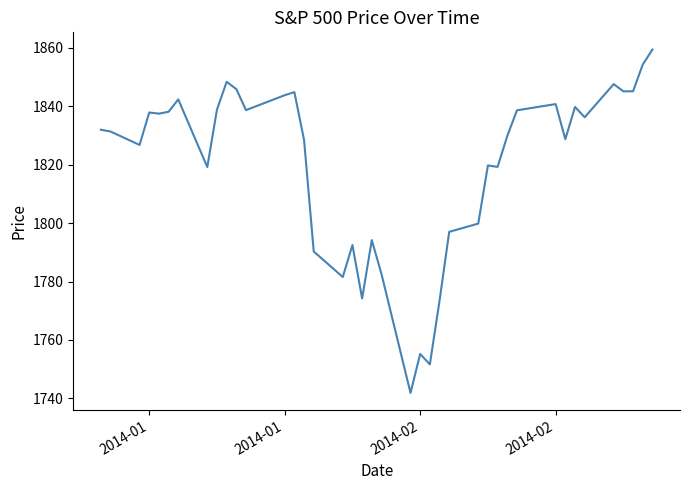

What is the minimum value shown in the chart?

1741.9